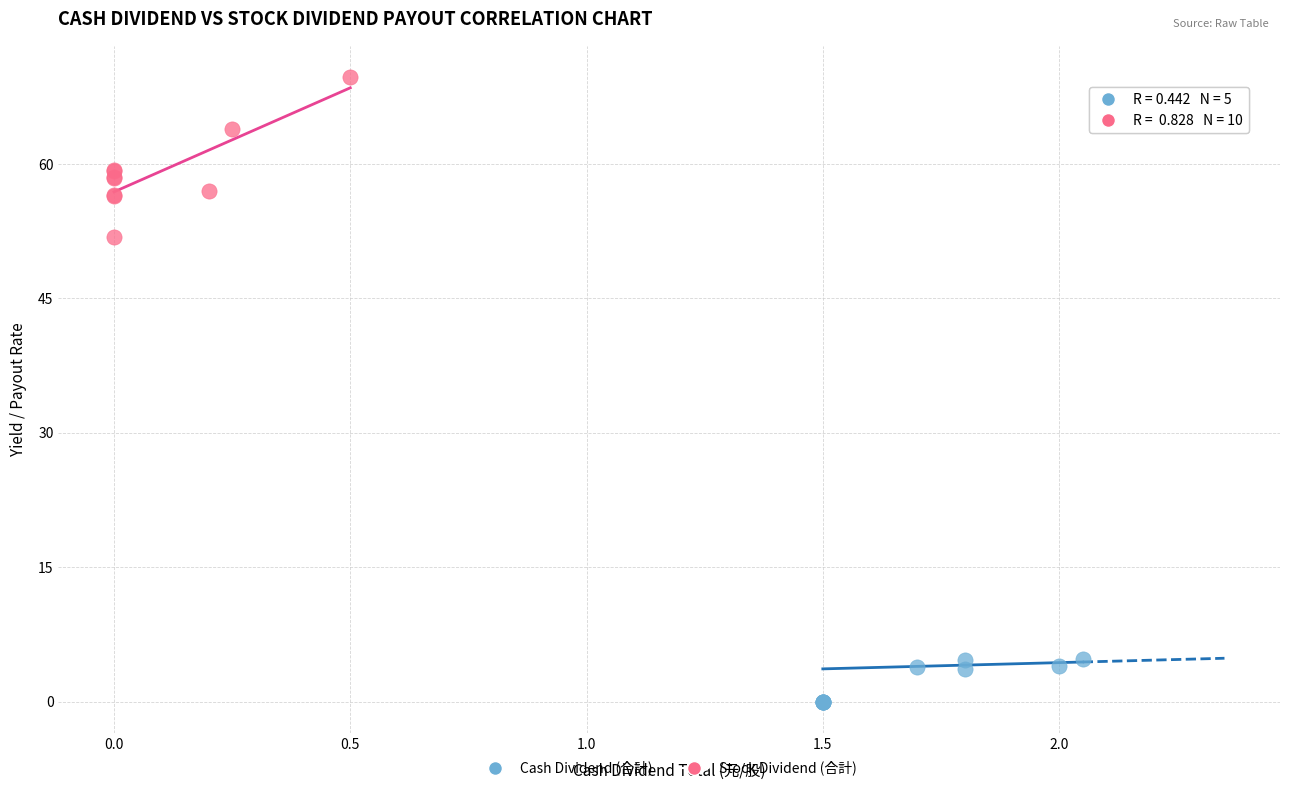

Which series has the largest Y range (max minus min)?

Stock Dividend (合計)